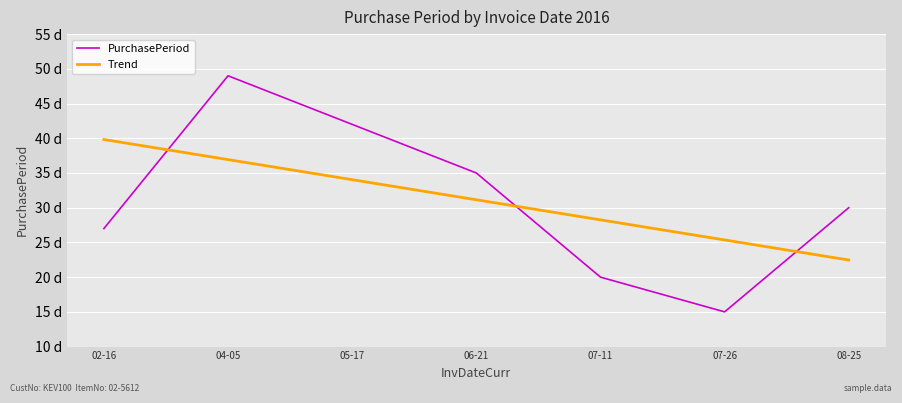

What is the average value of the PurchasePeriod series?

31.1